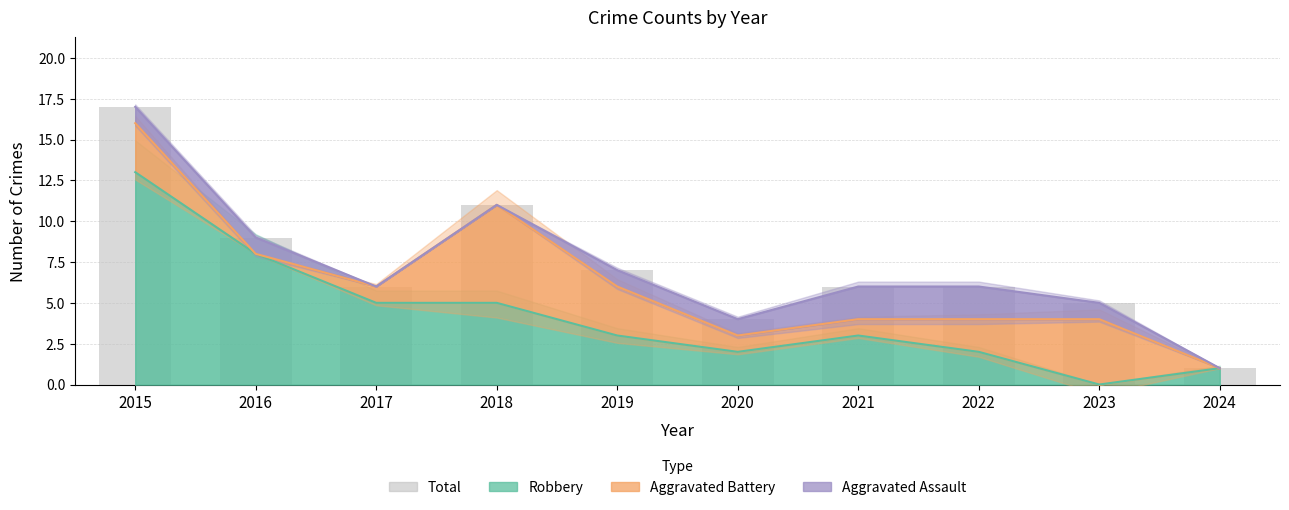

Between 2019 and 2021, which is larger?

2019